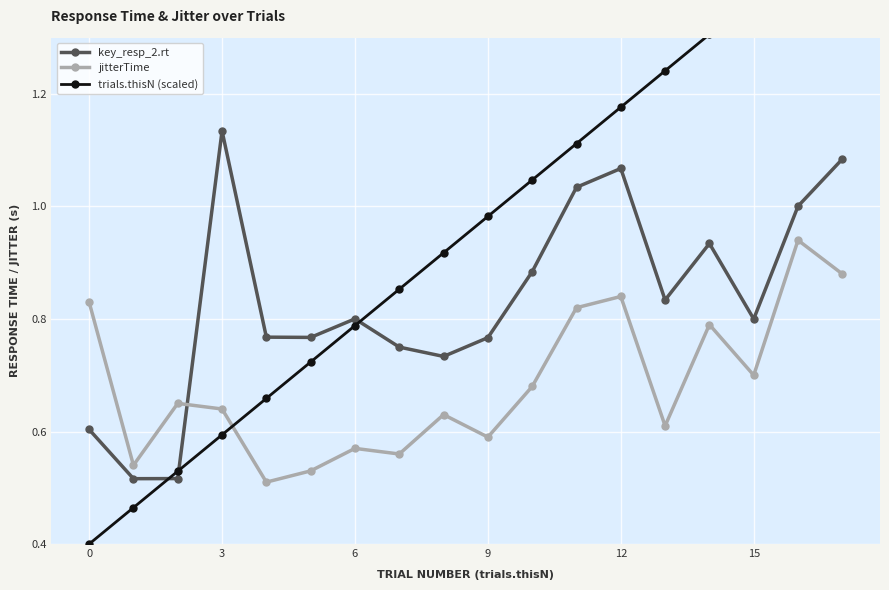

Which series has the widest spread of values?

trials.thisN (scaled)